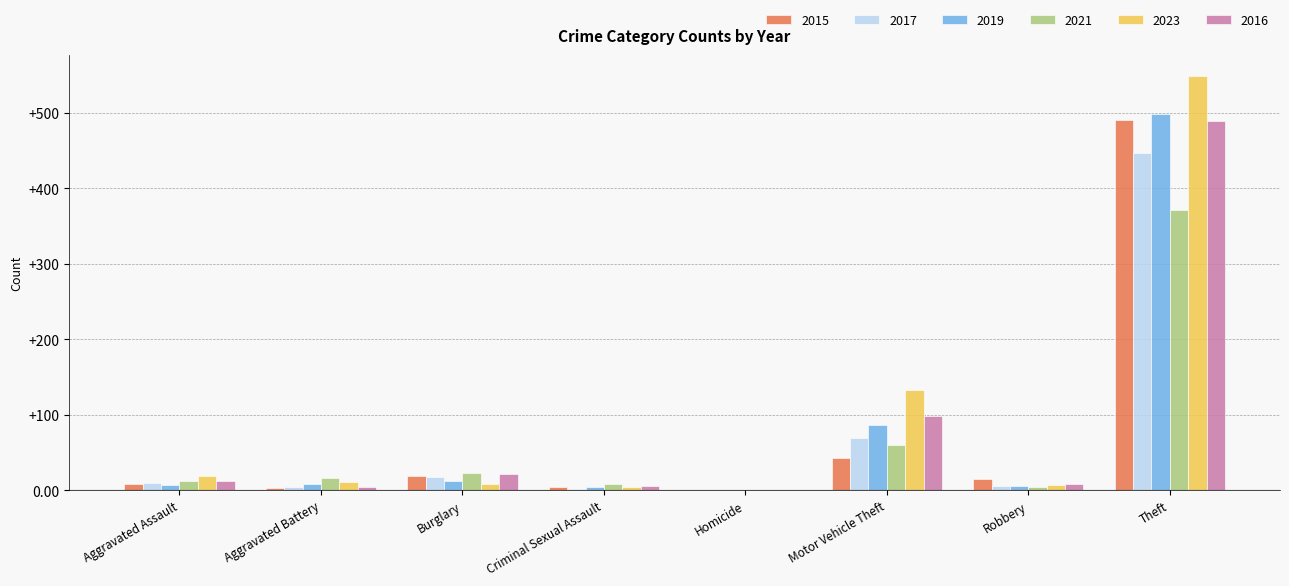

What is the sum of all 2016 values?

641